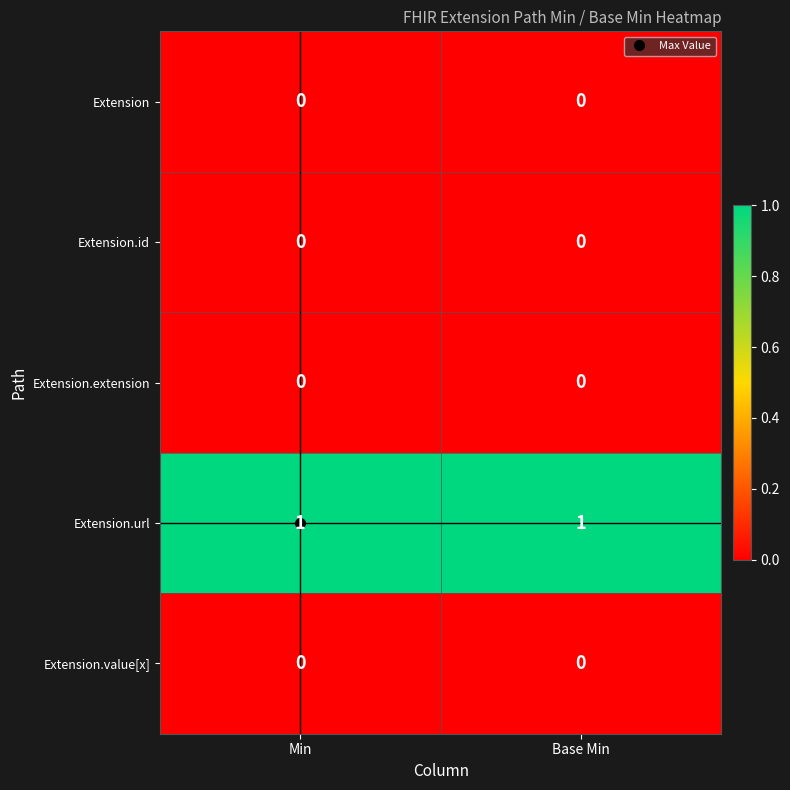

What is the maximum value shown in the chart?

1